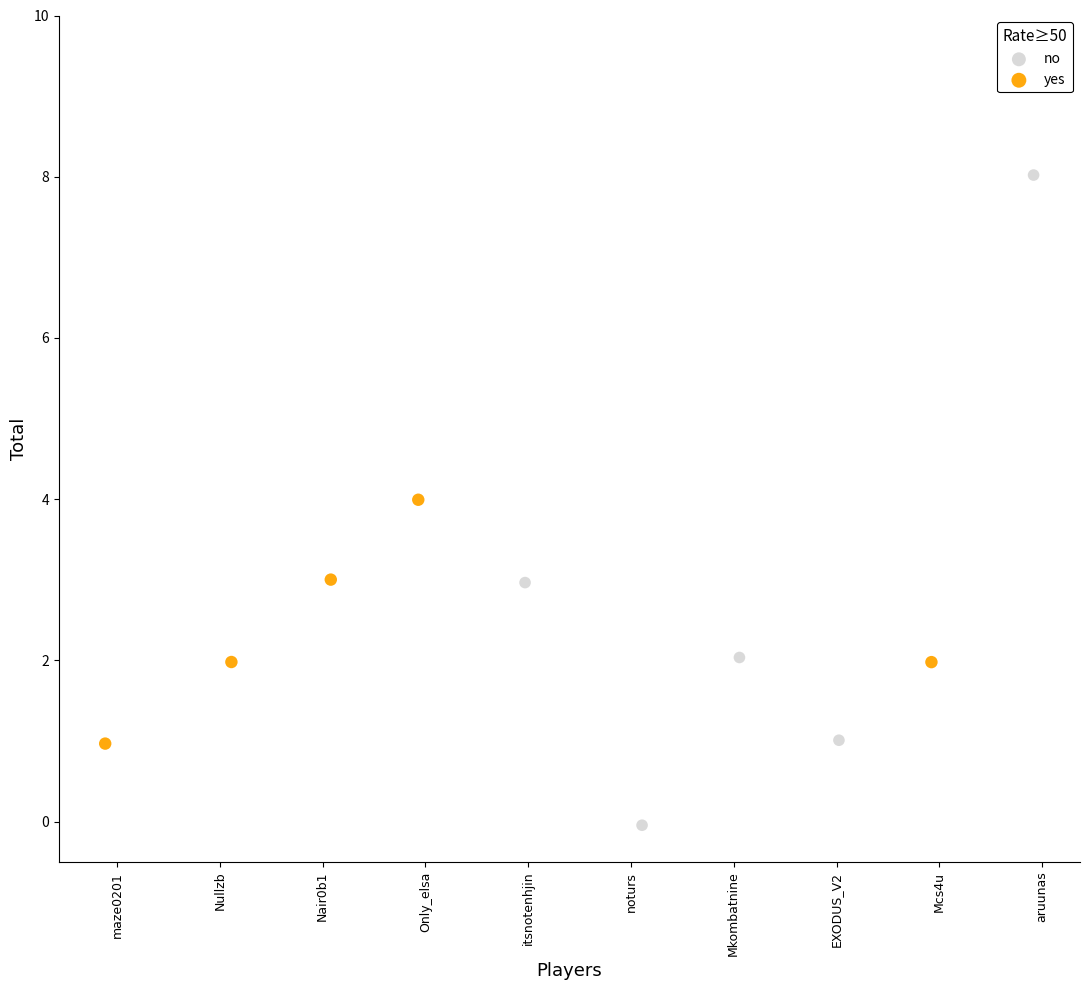

What are all the series names shown in the legend?

no, yes